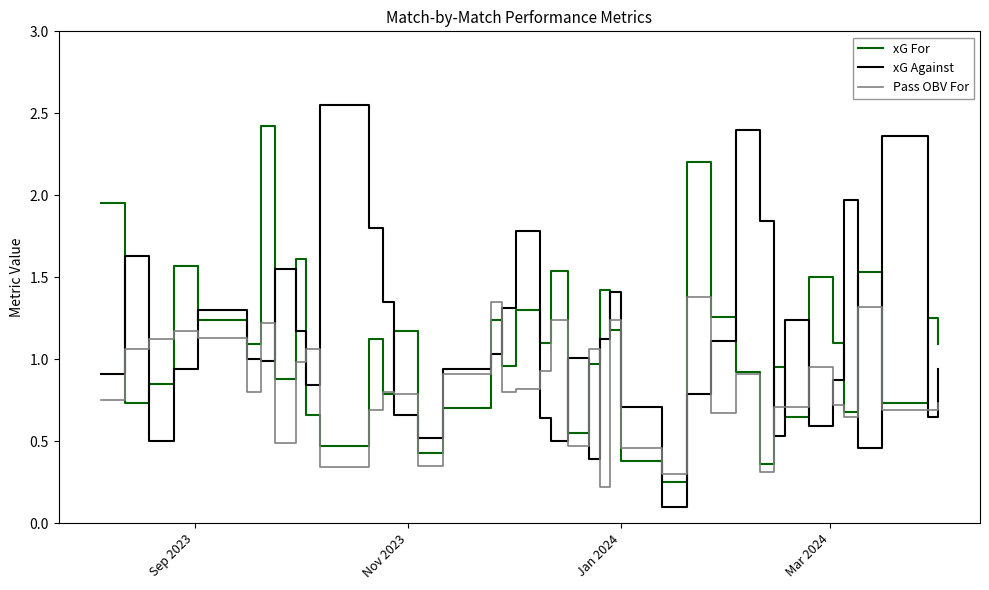

True or false: xG Against and xG For intersect in this chart.

True